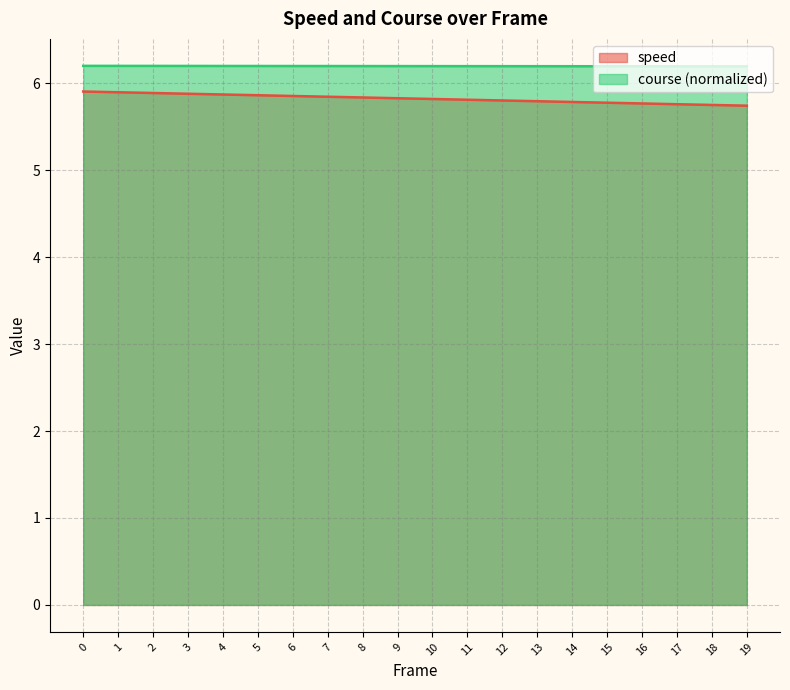

Does the chart display data point markers on the line(s)?

No